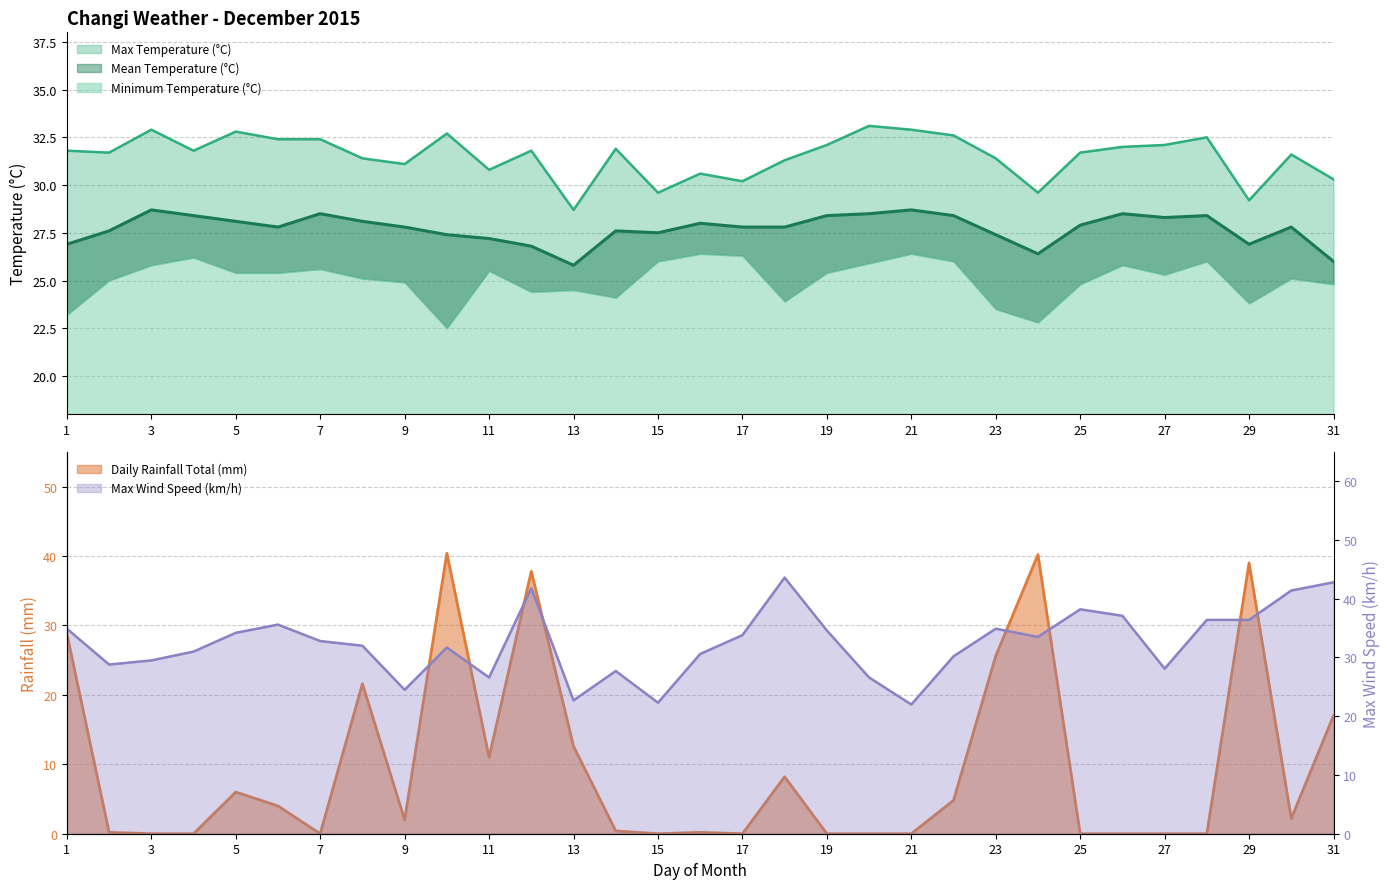

How many interior local peaks does the Maximum Temperature (°C) series have?

9